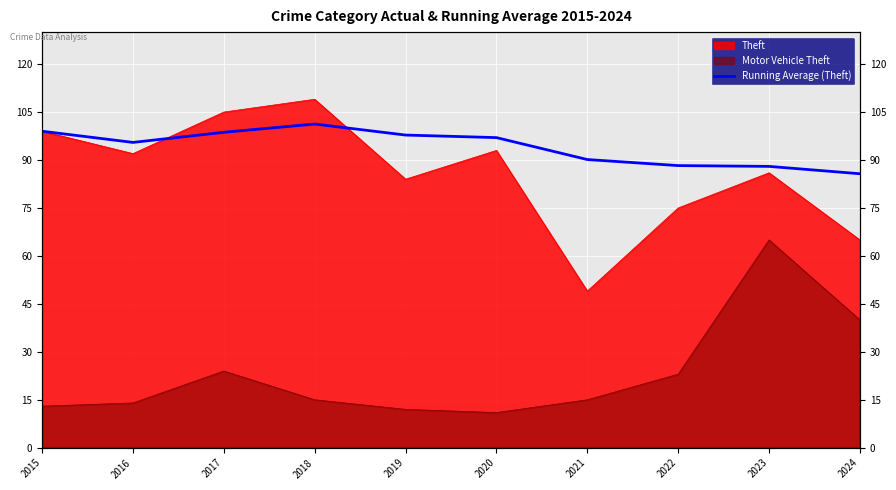

Which category has the highest value across all series?

2018